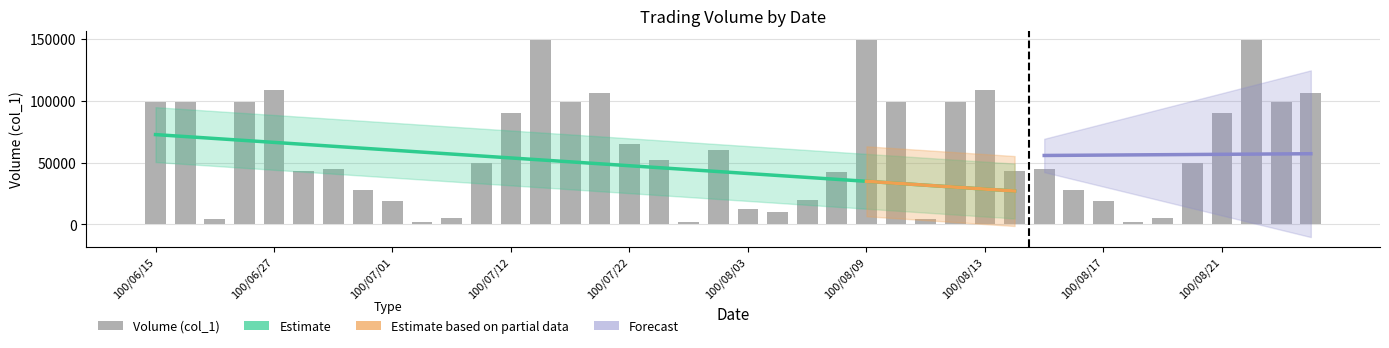

The value at 100/08/16 is 28000. True or false?

True